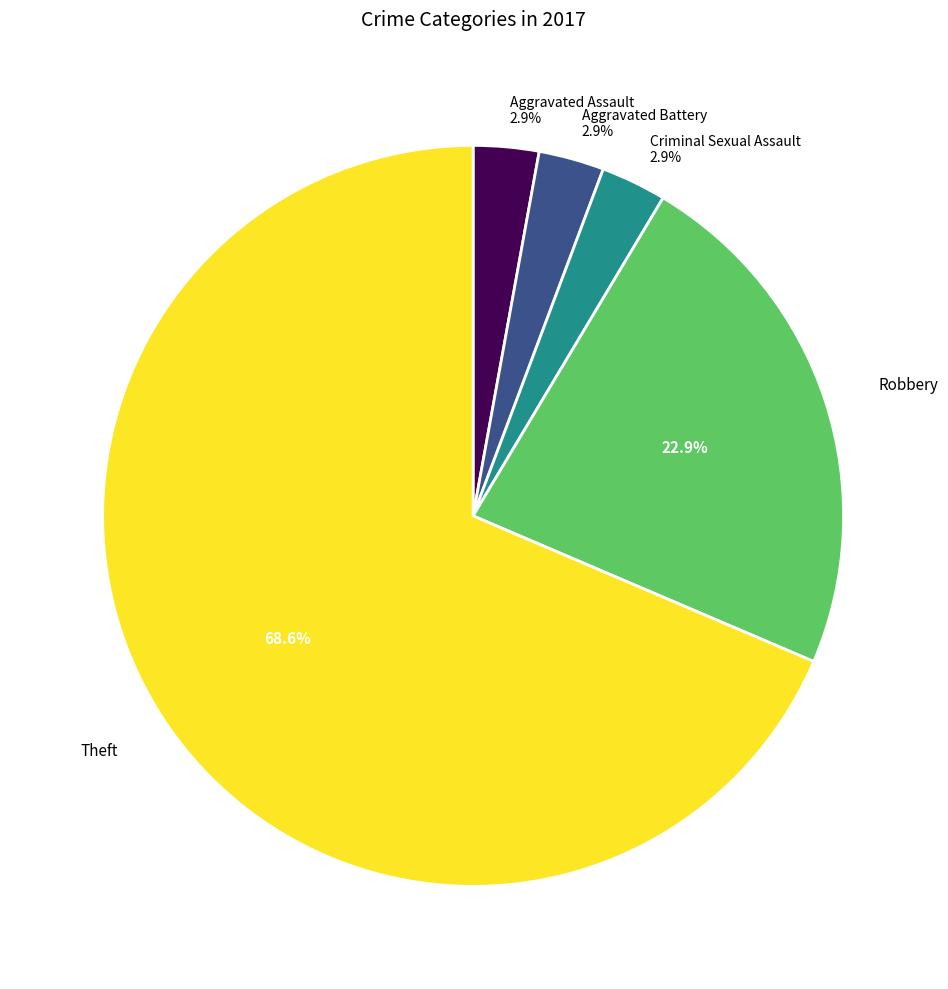

What is the majority slice?

Theft